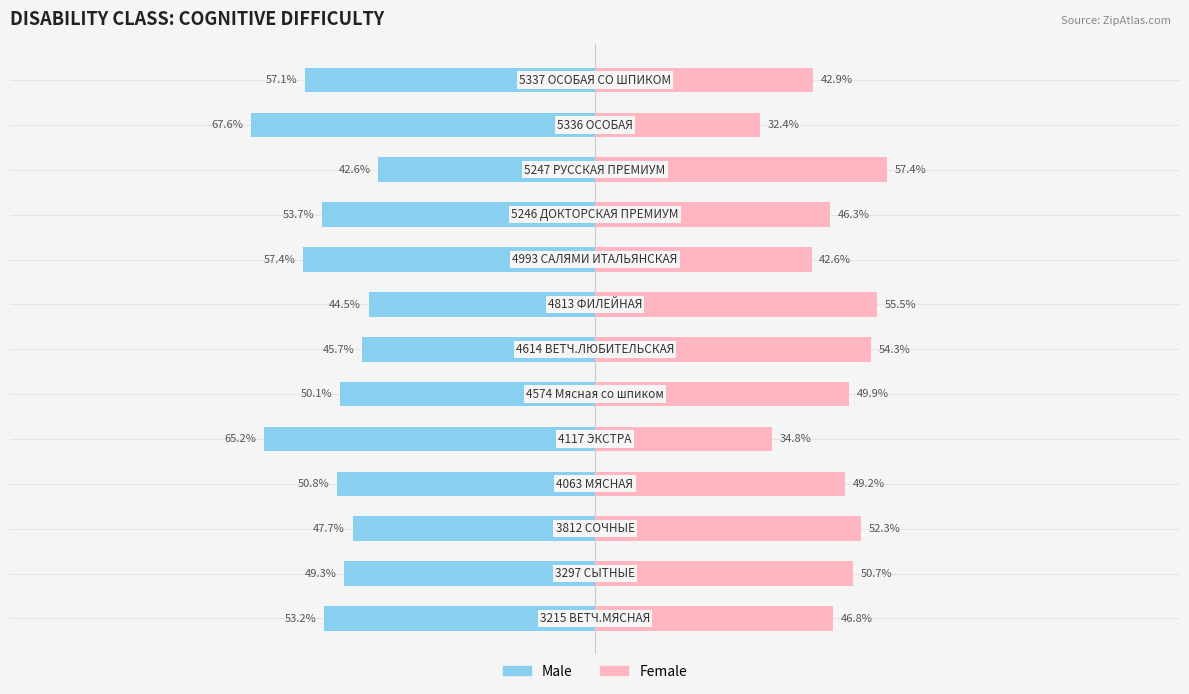

How many categories are shown in the chart?

13